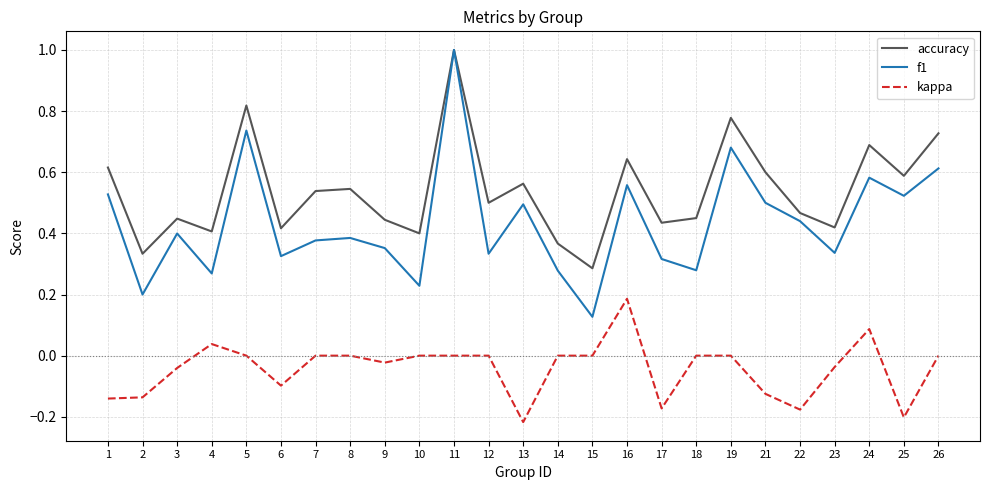

Rank the series by their average value, from highest to lowest.

accuracy, f1, kappa